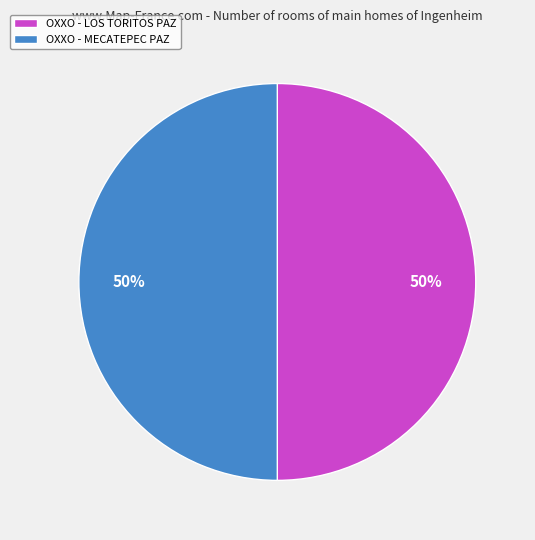

How many segments does this pie chart have?

2